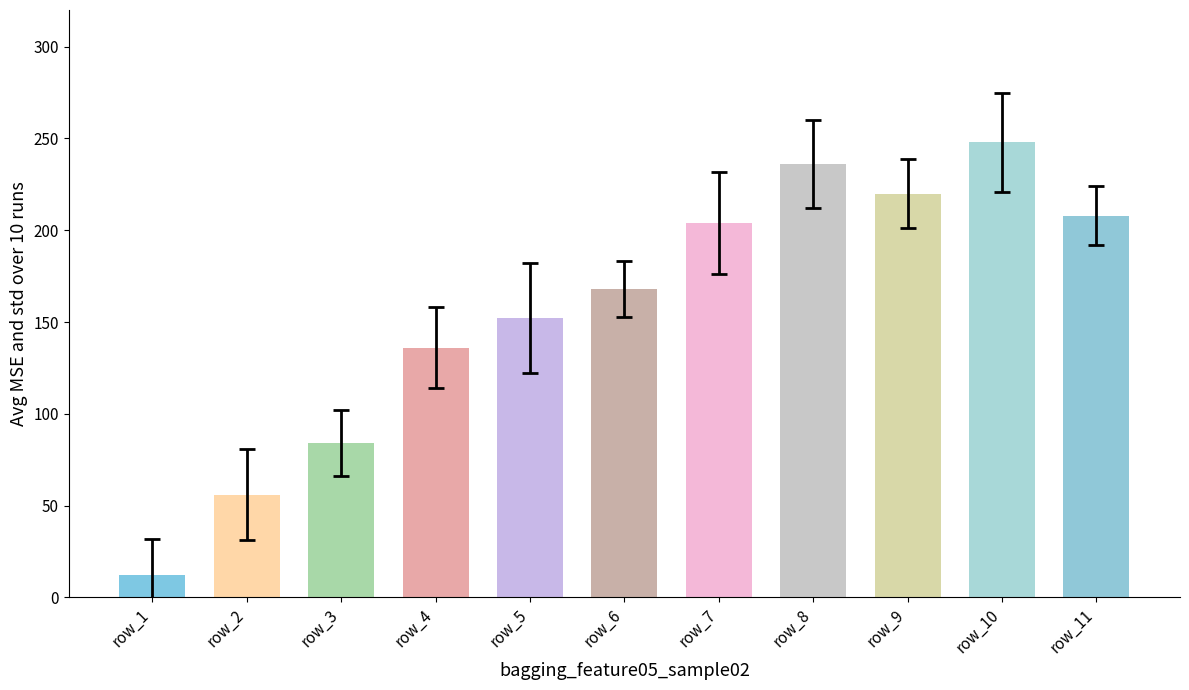

Does the chart contain stacked bars?

No